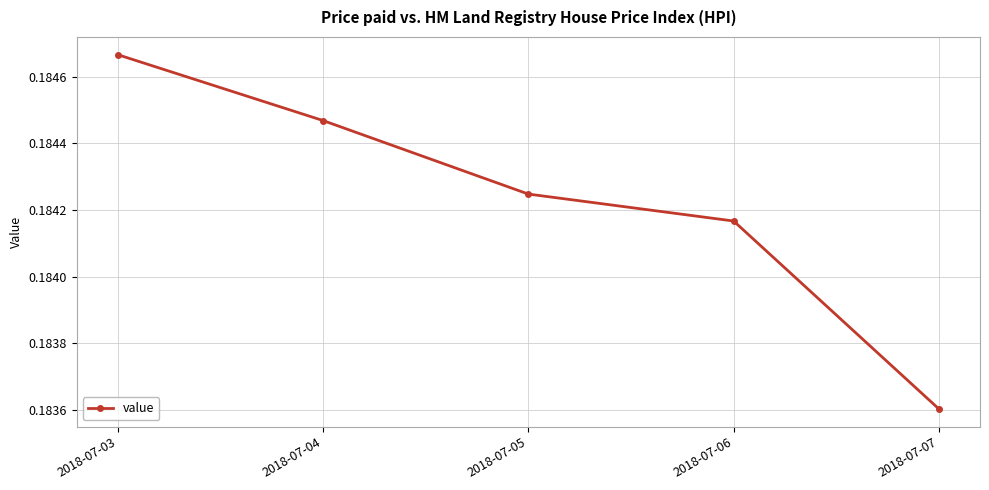

True or false: the data has more than 2 interior local peaks.

False